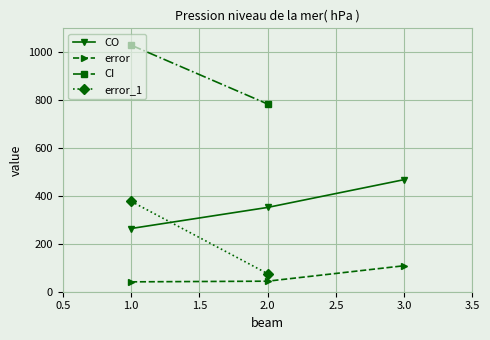

What is the difference between the maximum and minimum values in the CO series?

204.0